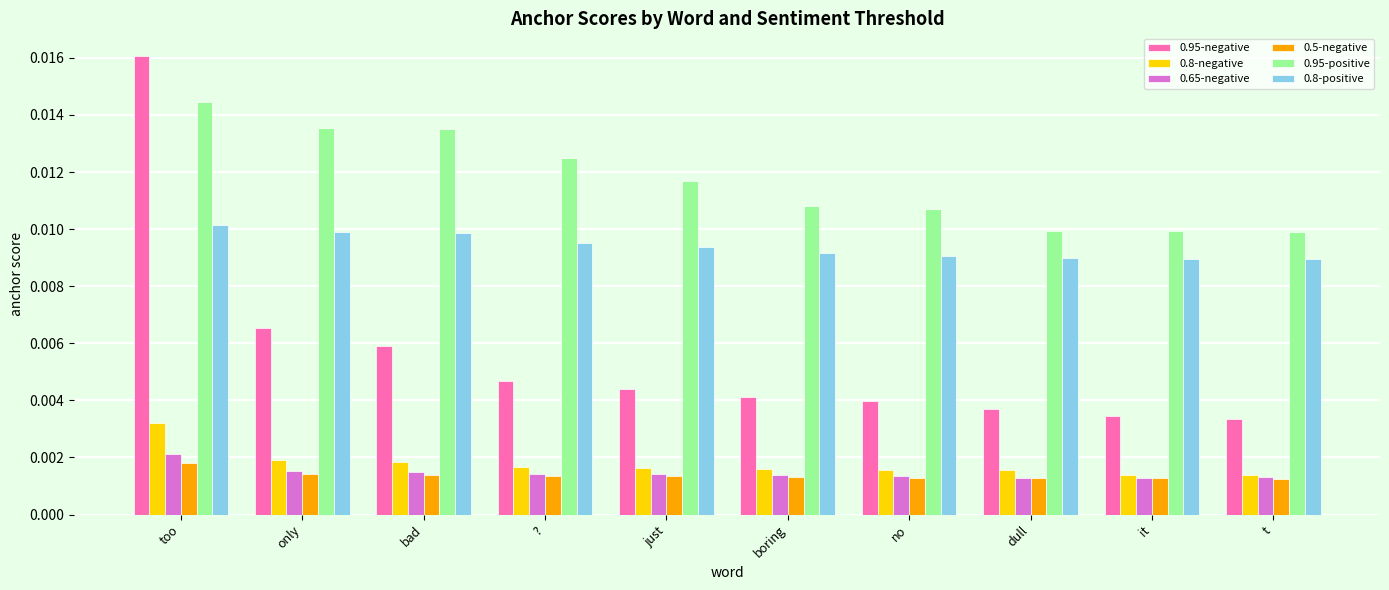

Which series has the widest spread of values?

0.95-negative